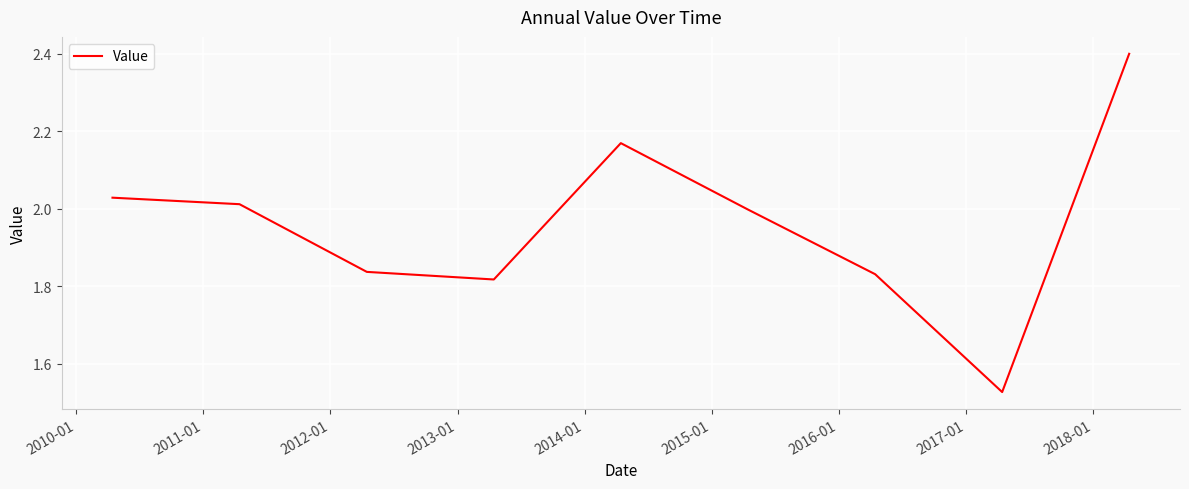

What is the difference between the maximum and minimum values?

0.9